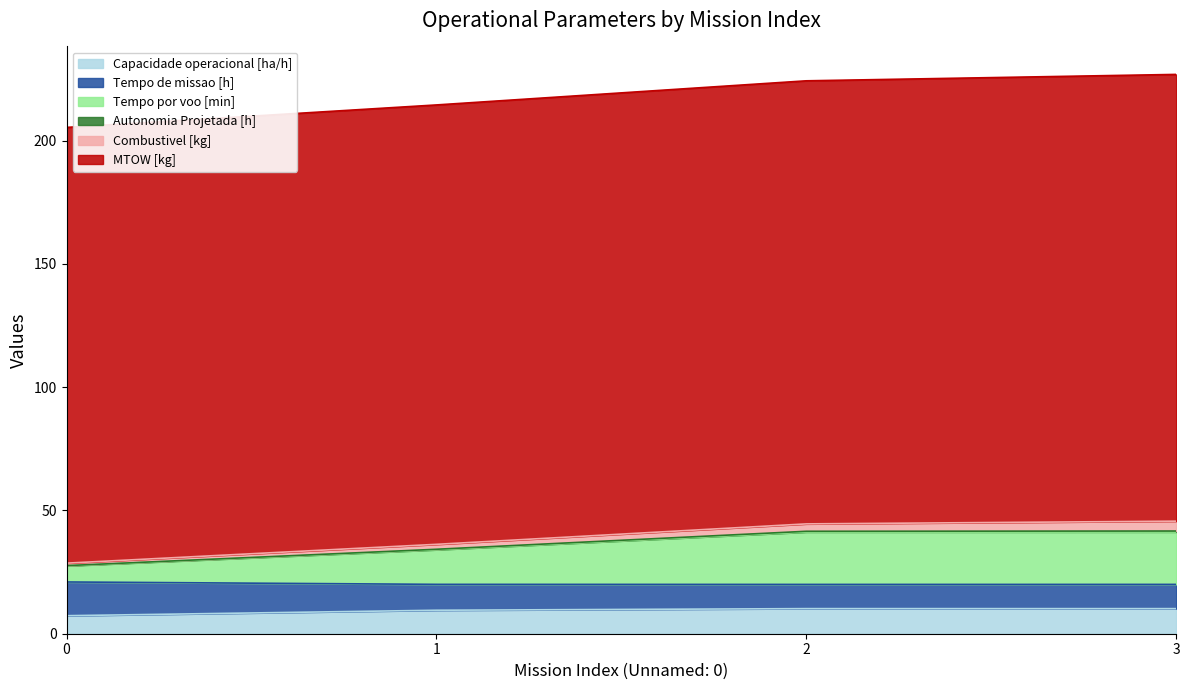

What is the lowest value of the Capacidade operacional [ha/h] series?

7.3